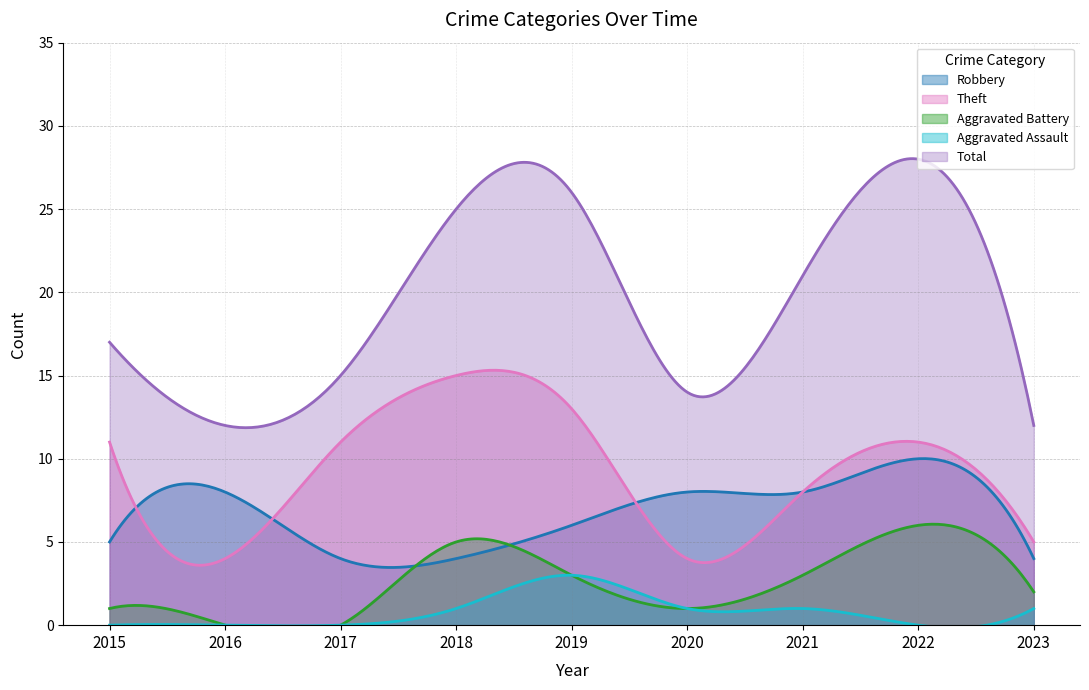

What are all the series names shown in the legend?

Robbery, Theft, Aggravated Battery, Aggravated Assault, Total